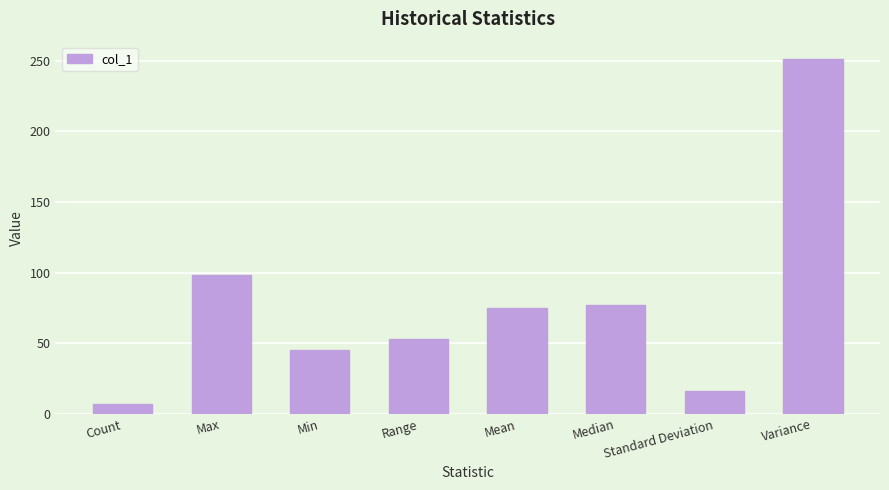

Reading left to right, what are all the values shown in this chart?

7.0	98.0	45.0	53.0	75.3	77.0	15.8	251.1